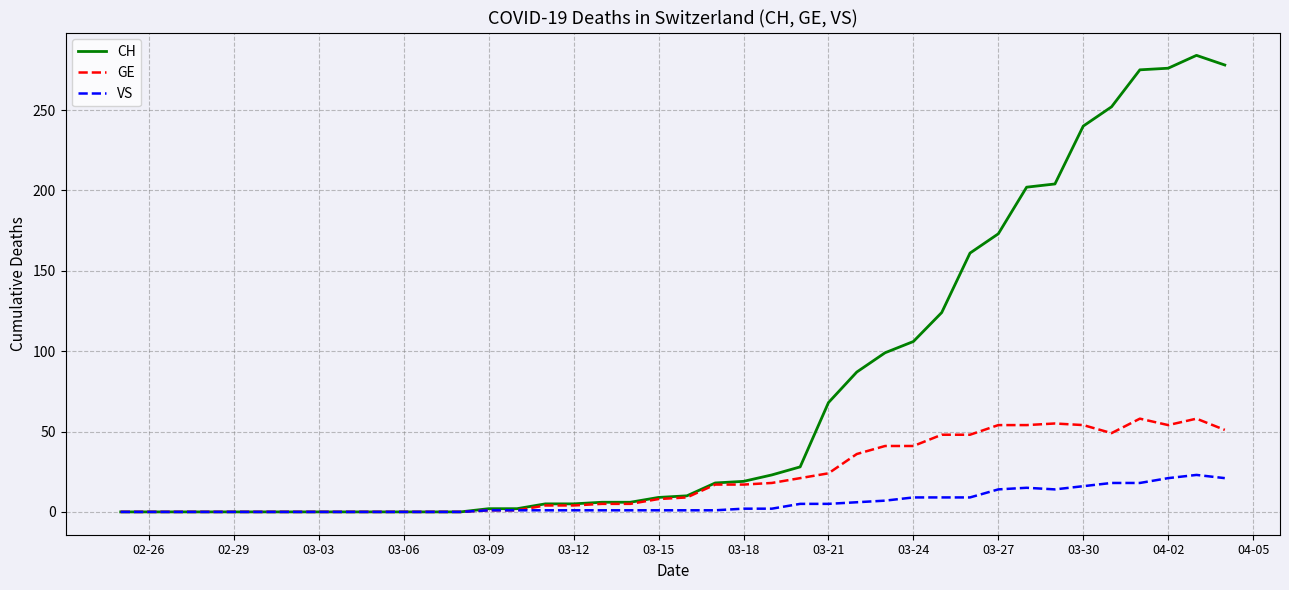

Which series has the largest range (max minus min)?

CH